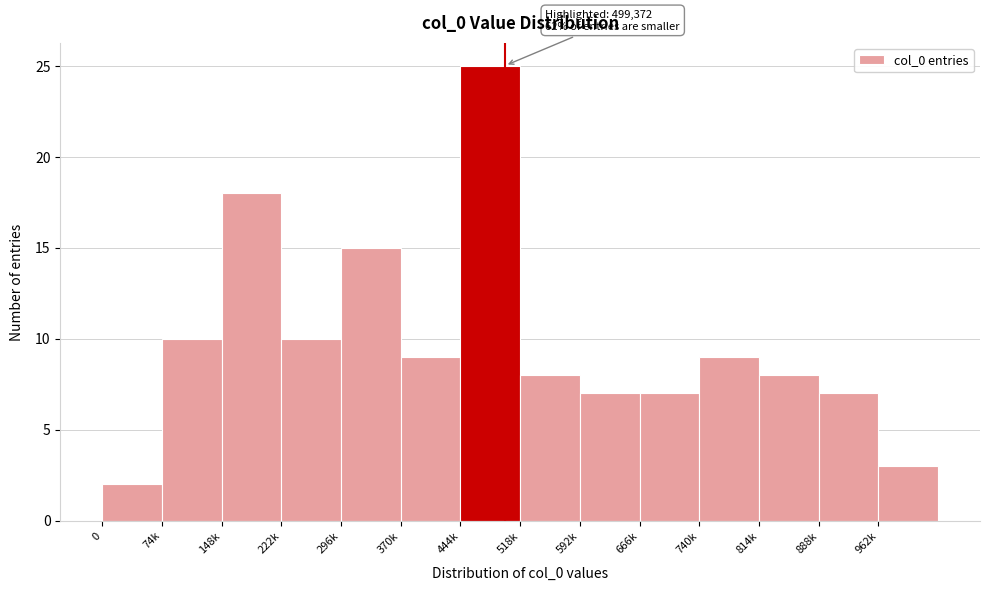

Reading left to right, what are all the values shown in this chart?

0=2	74k=10	148k=18	222k=10	296k=15	370k=9	444k=25	518k=8	592k=7	666k=7	740k=9	814k=8	888k=7	962k=3